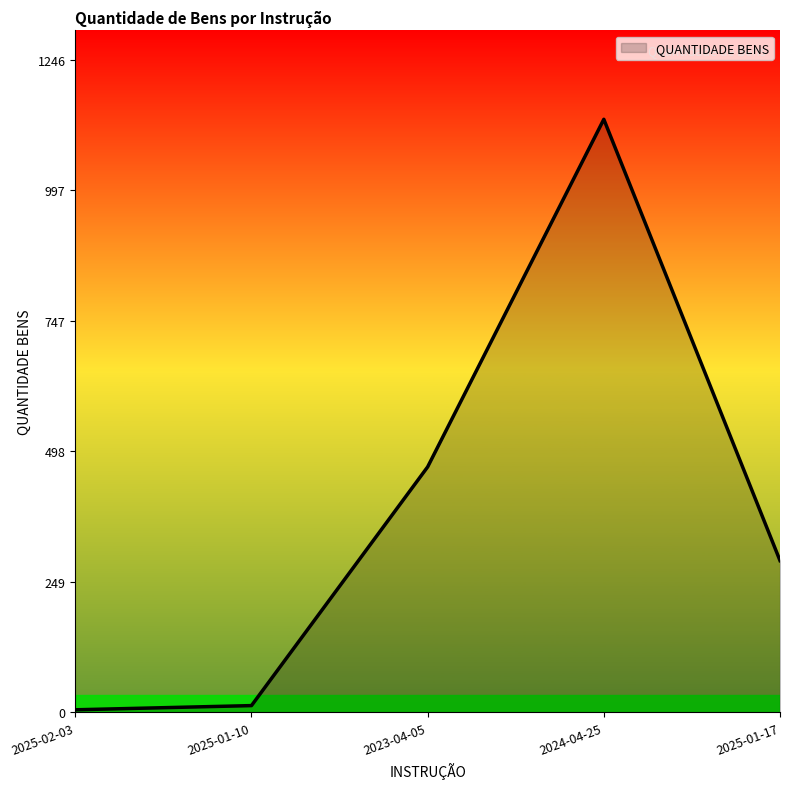

Is it true that the value at 2025-01-10 is 13?

True